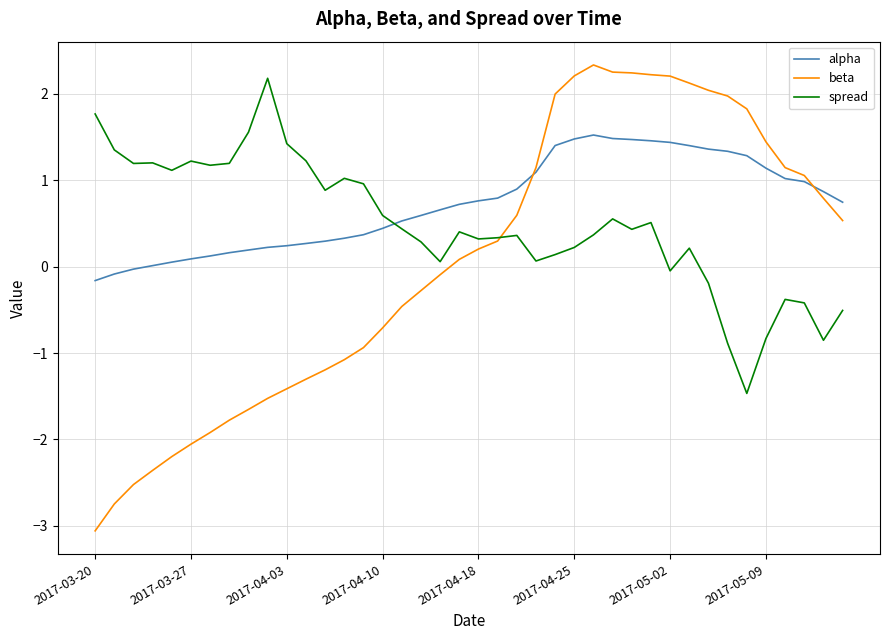

True or false: beta has more than 0 interior local peaks.

True